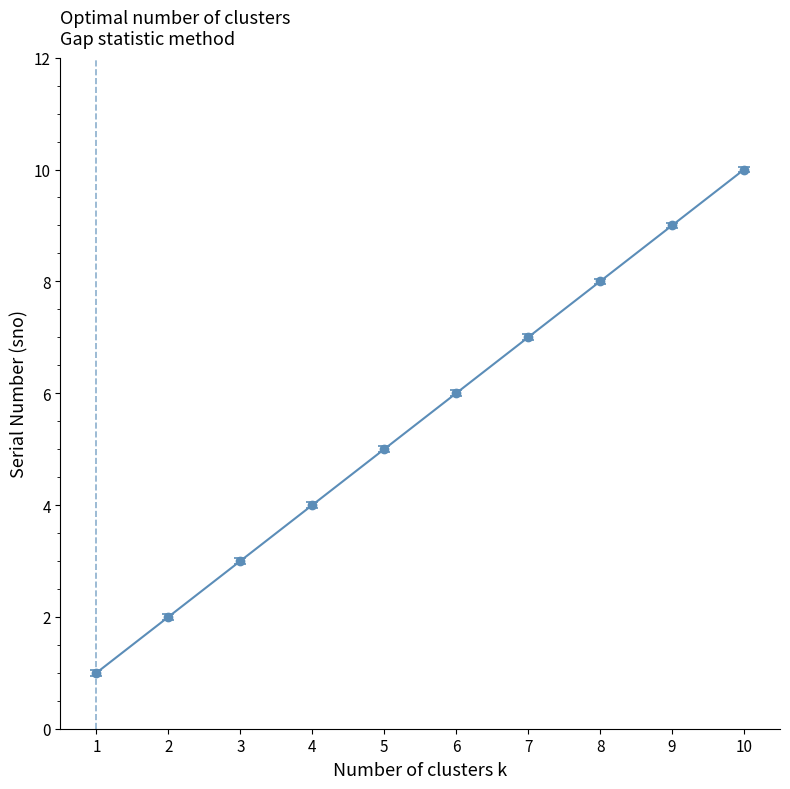

What is the difference between the second highest and minimum values?

8